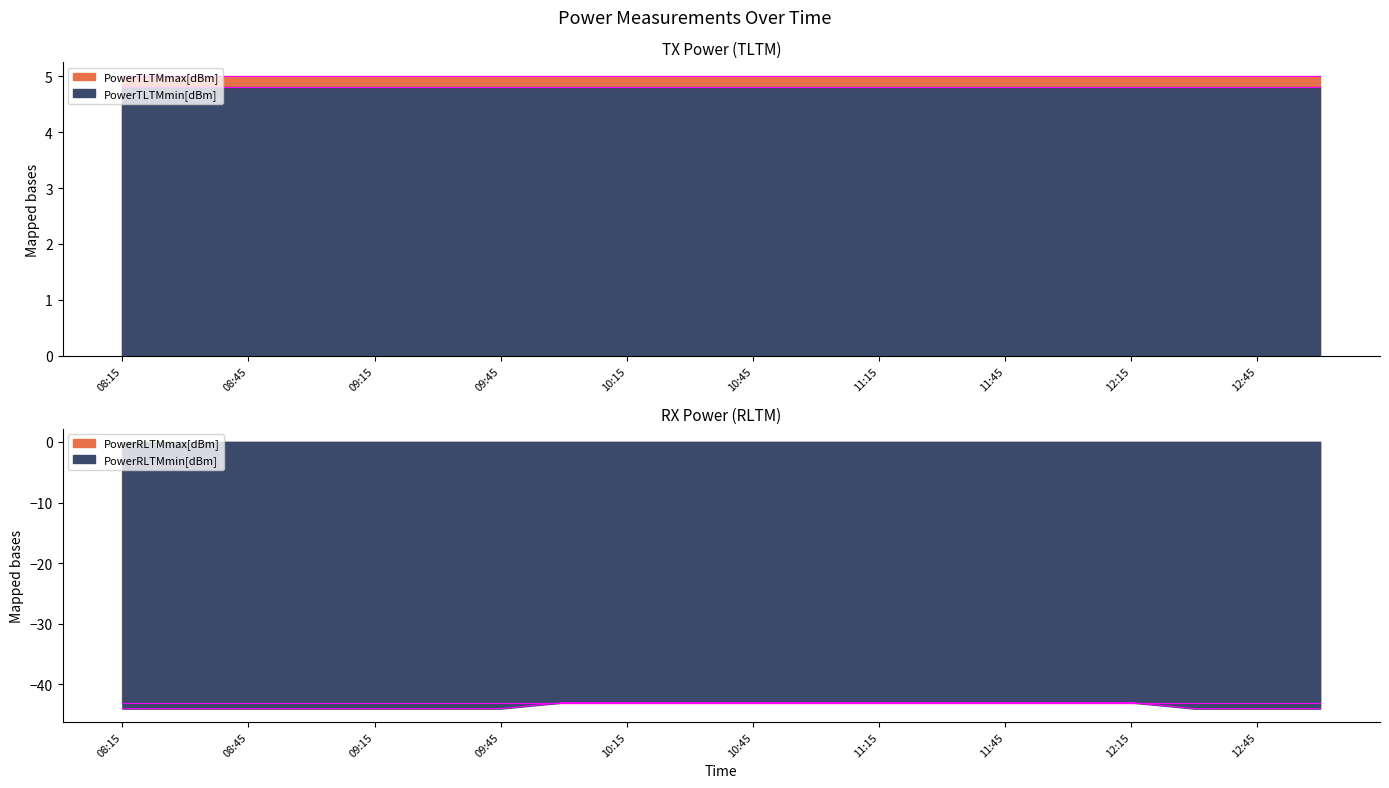

The value of PowerTLTMmax[dBm] at 09:45 is 5.0. True or false?

True